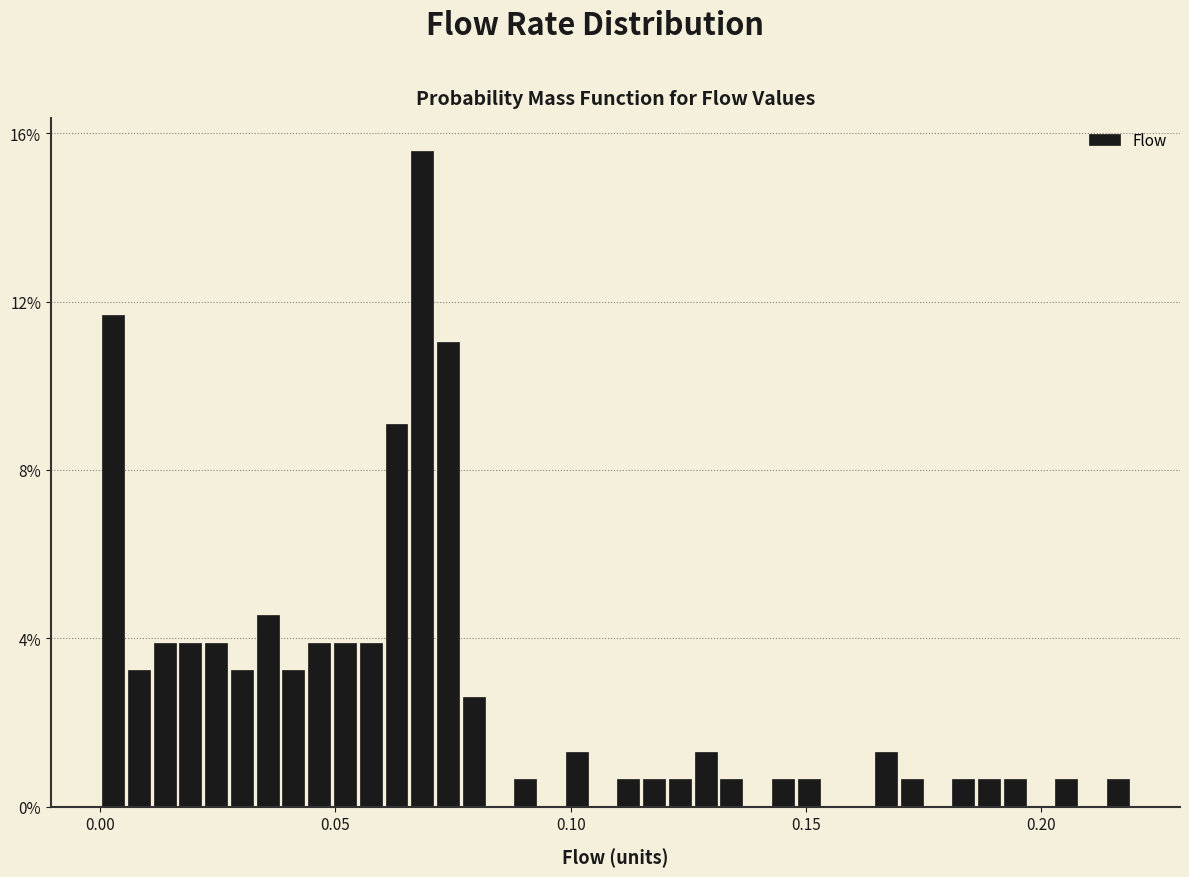

Around what value on the x-axis is the tallest bar? Give the approximate position of its centre, as read against the axis.

0.070